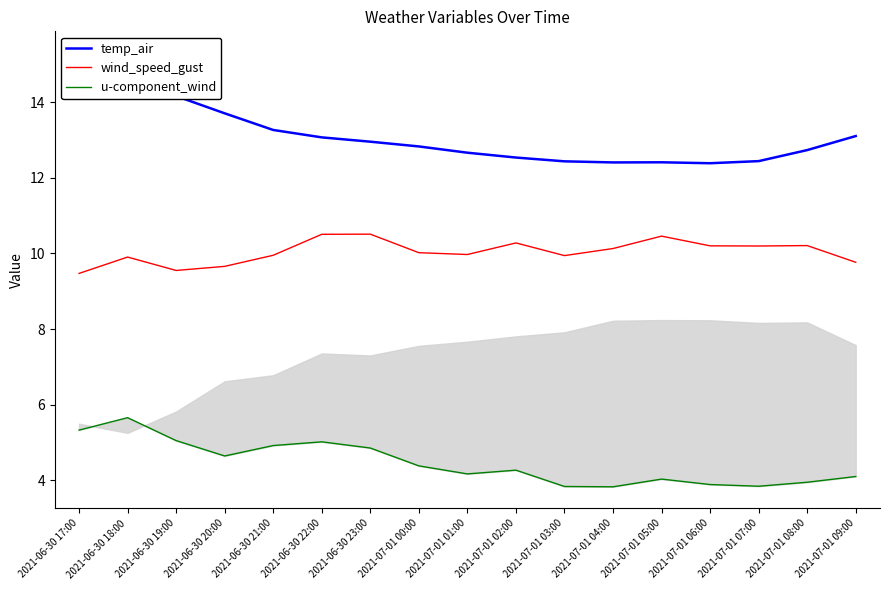

Where is u-component_wind nearest to the value 4?

2021-07-01 05:00